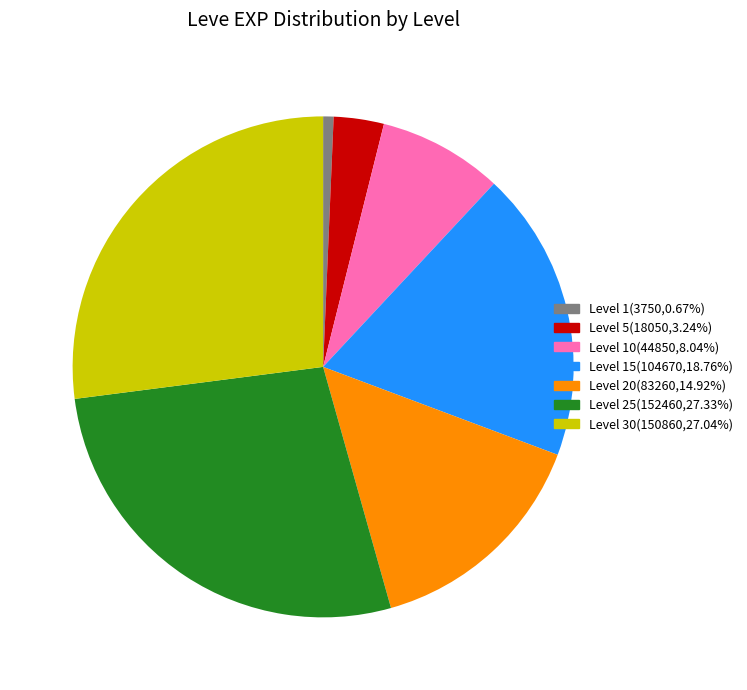

Is there any slice that represents more than half of the pie?

No